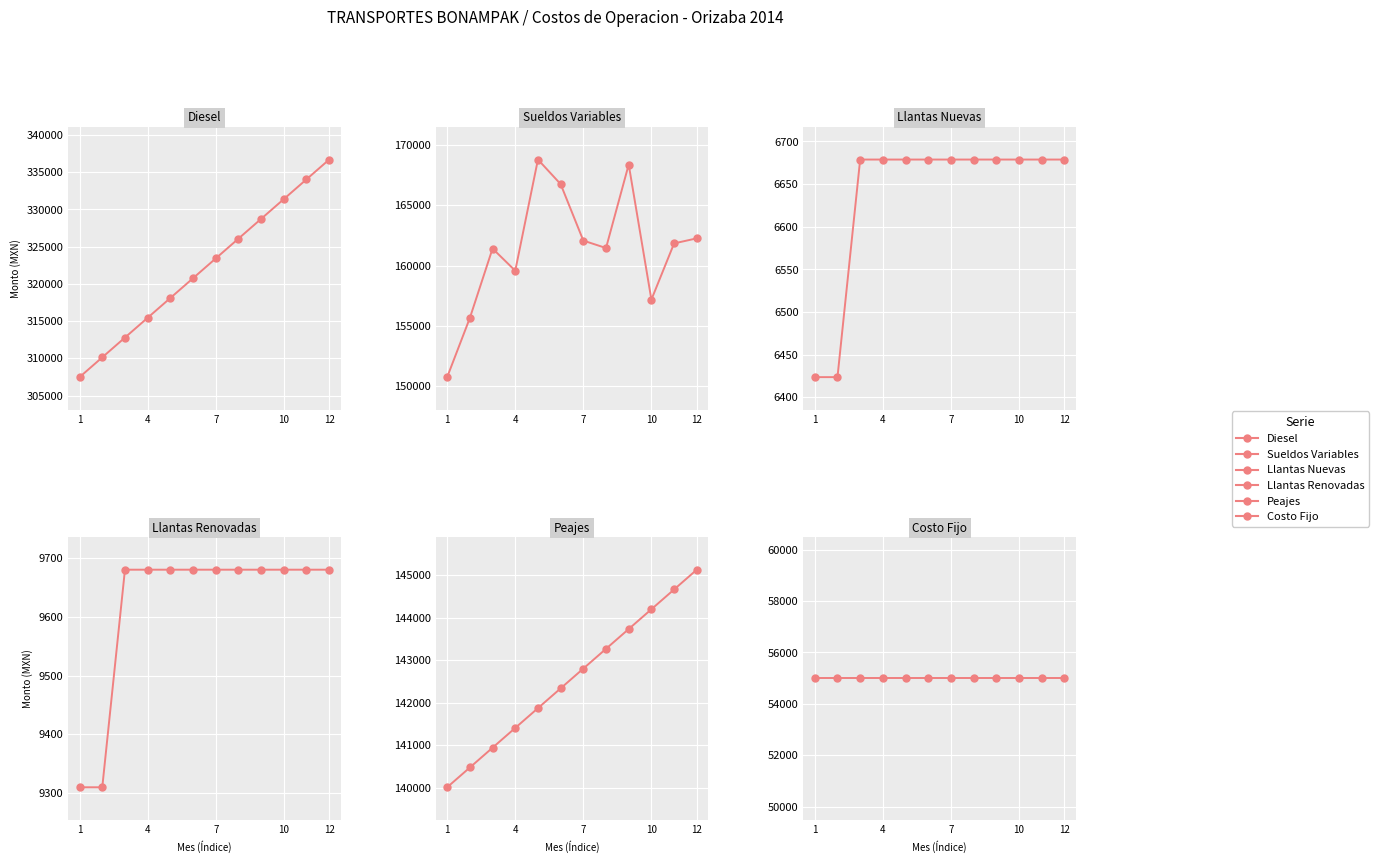

How many categories are shown in the chart?

12